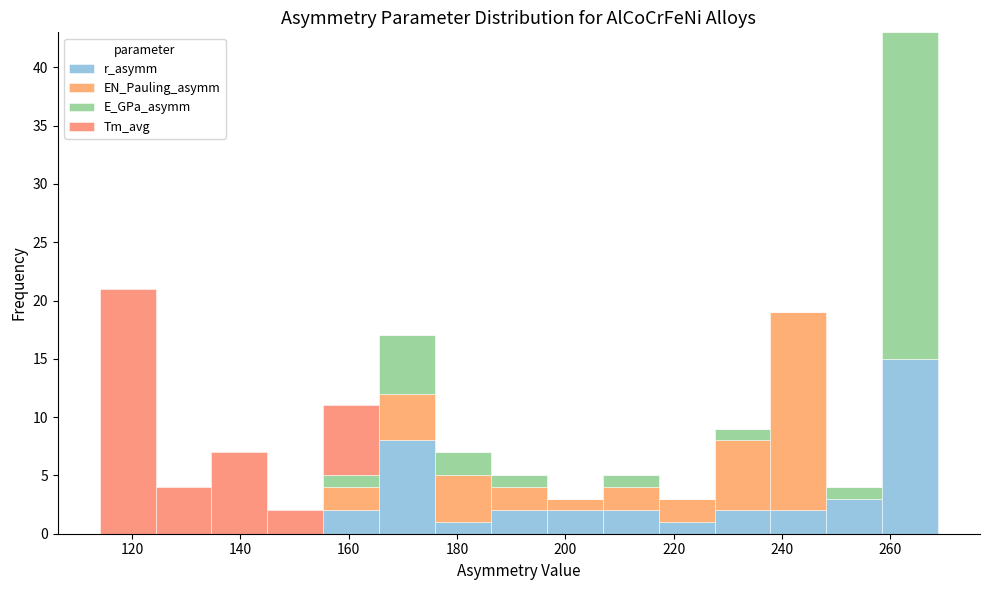

Which range on the x-axis has the tallest stacked bar (by total height)?

258 to 268